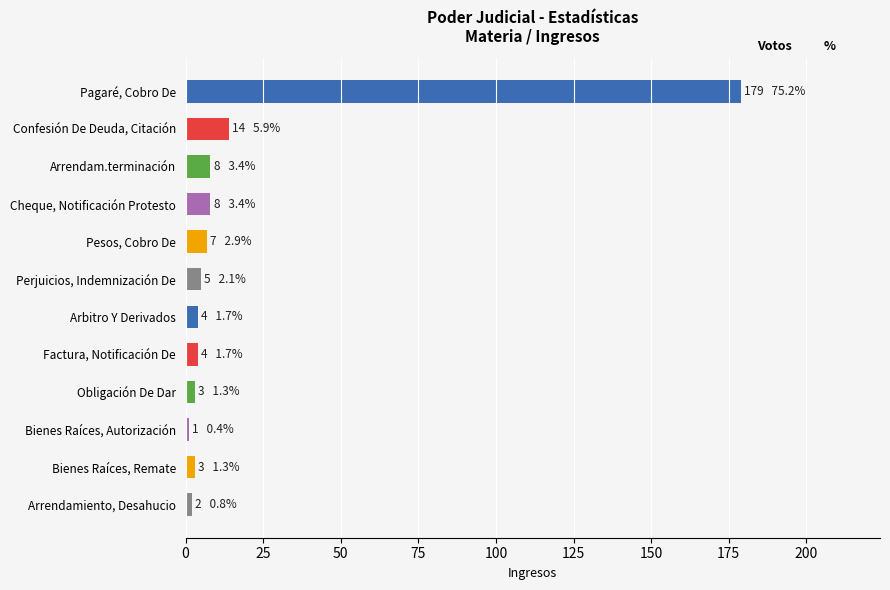

What is the maximum value shown in the chart?

179